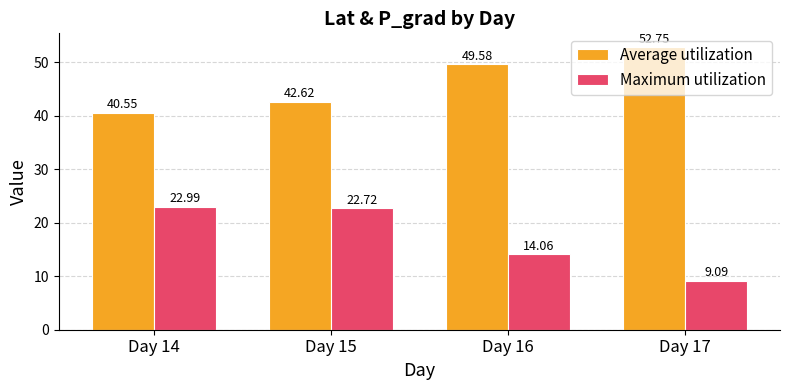

True or false: Maximum utilization has a value of 31.1 at Day 14.

False